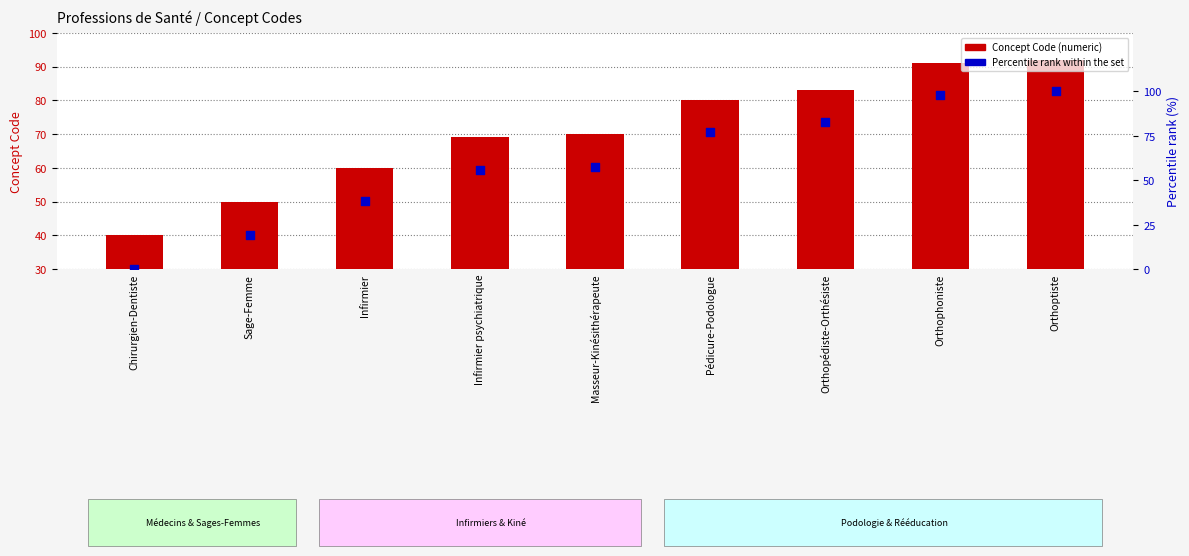

Which series reaches the minimum Y coordinate?

Percentile rank within the set